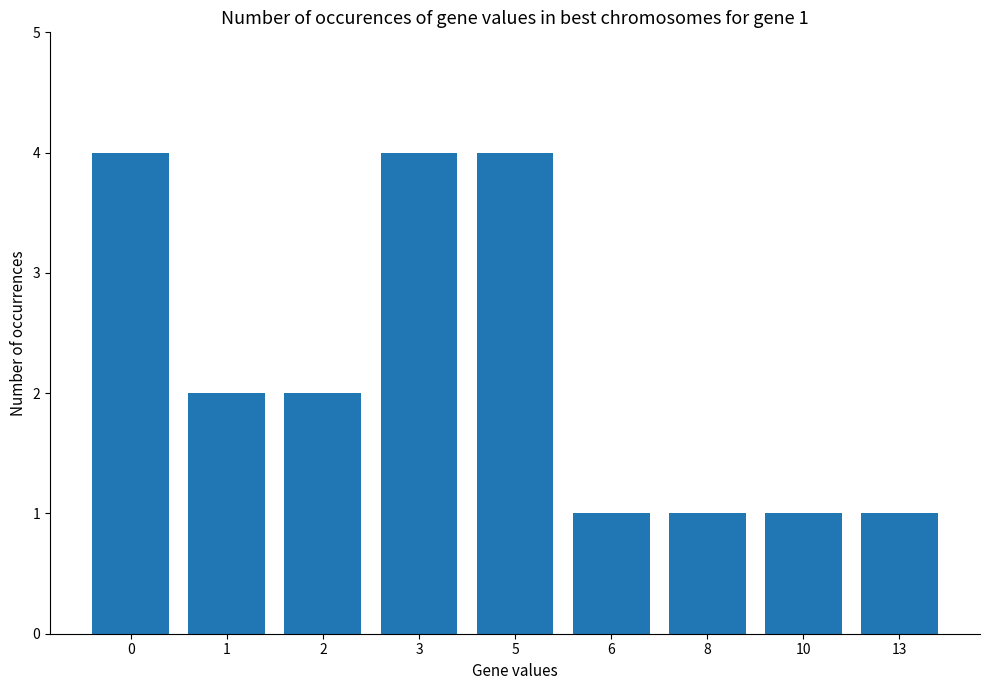

What is the value of the 5th bar from the left?

4